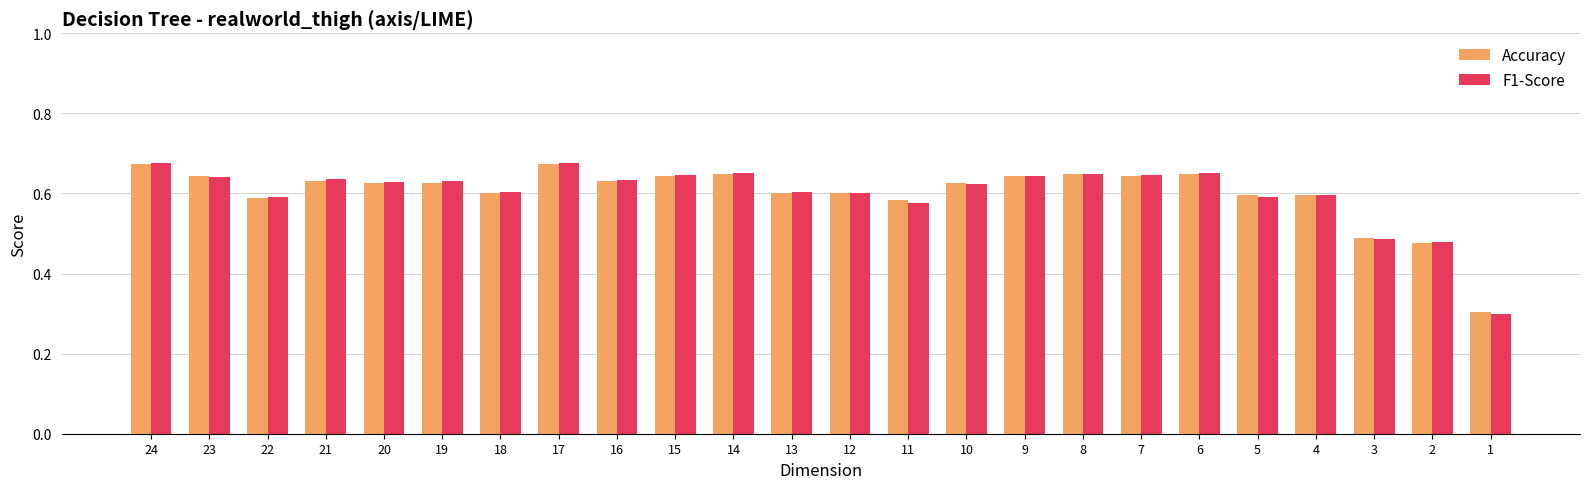

What is the total value across all series at 23?

1.3